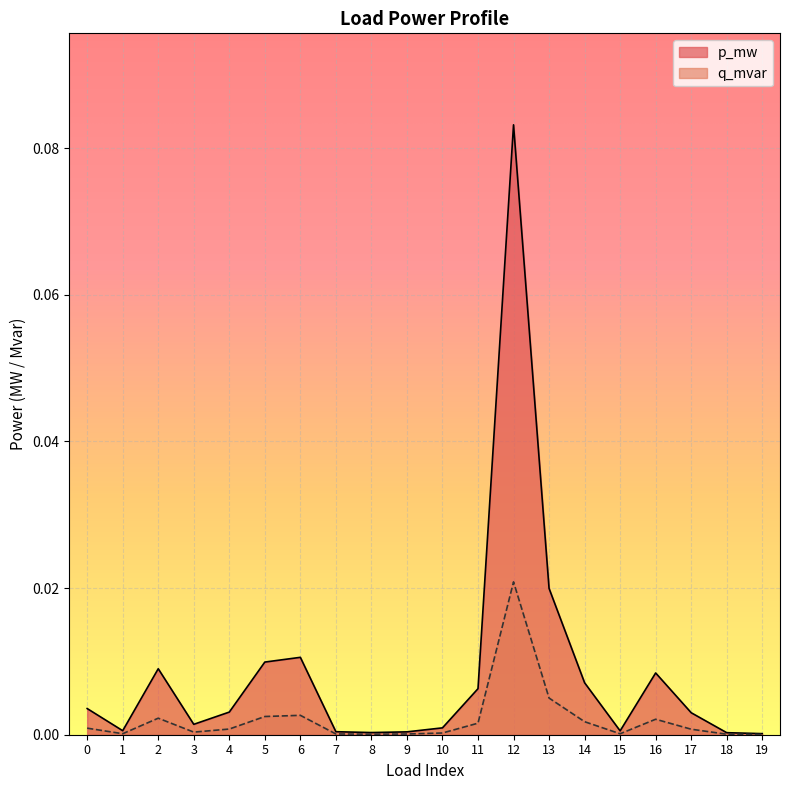

Which series changed the most between 2 and 19?

p_mw